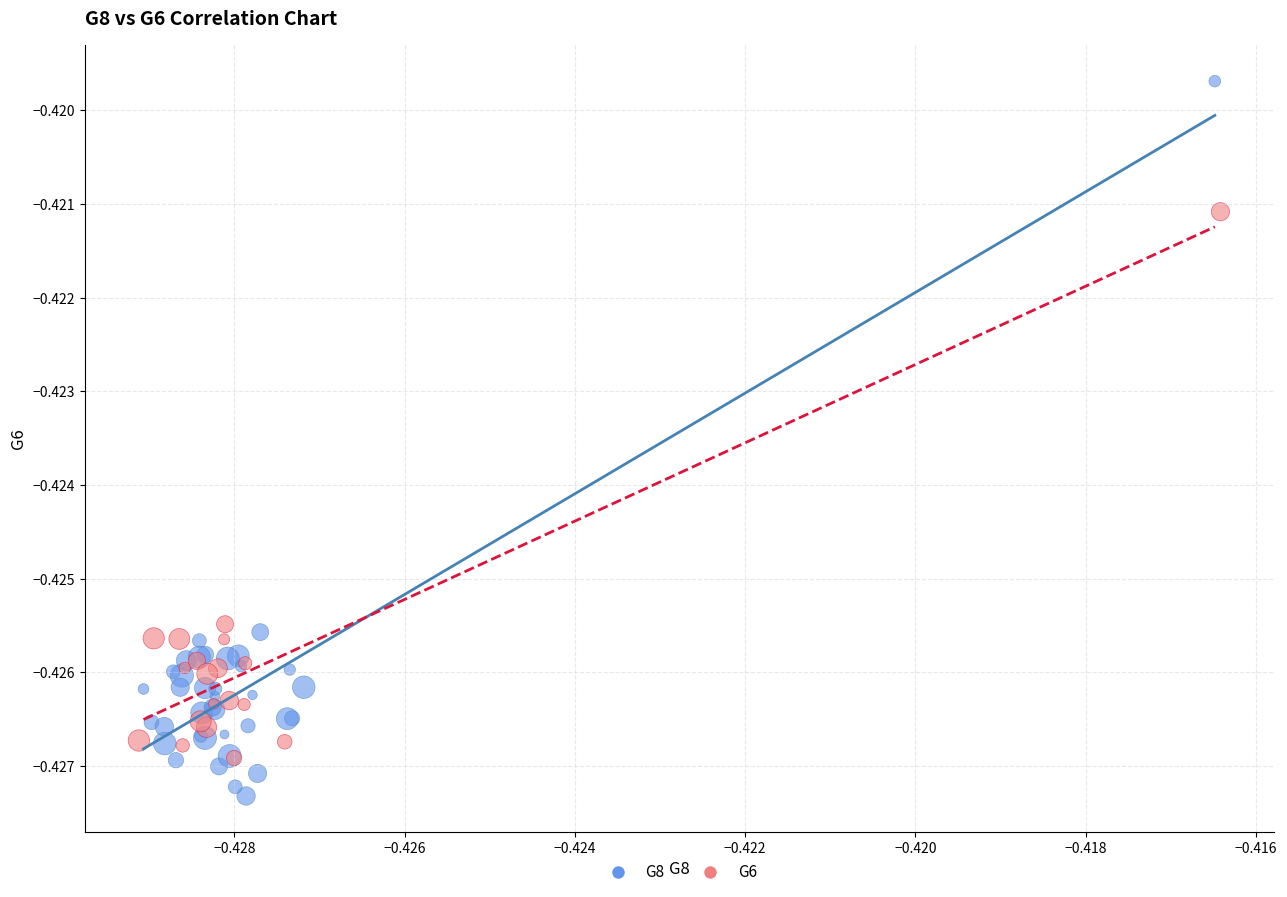

Which series reaches the maximum Y coordinate?

G8